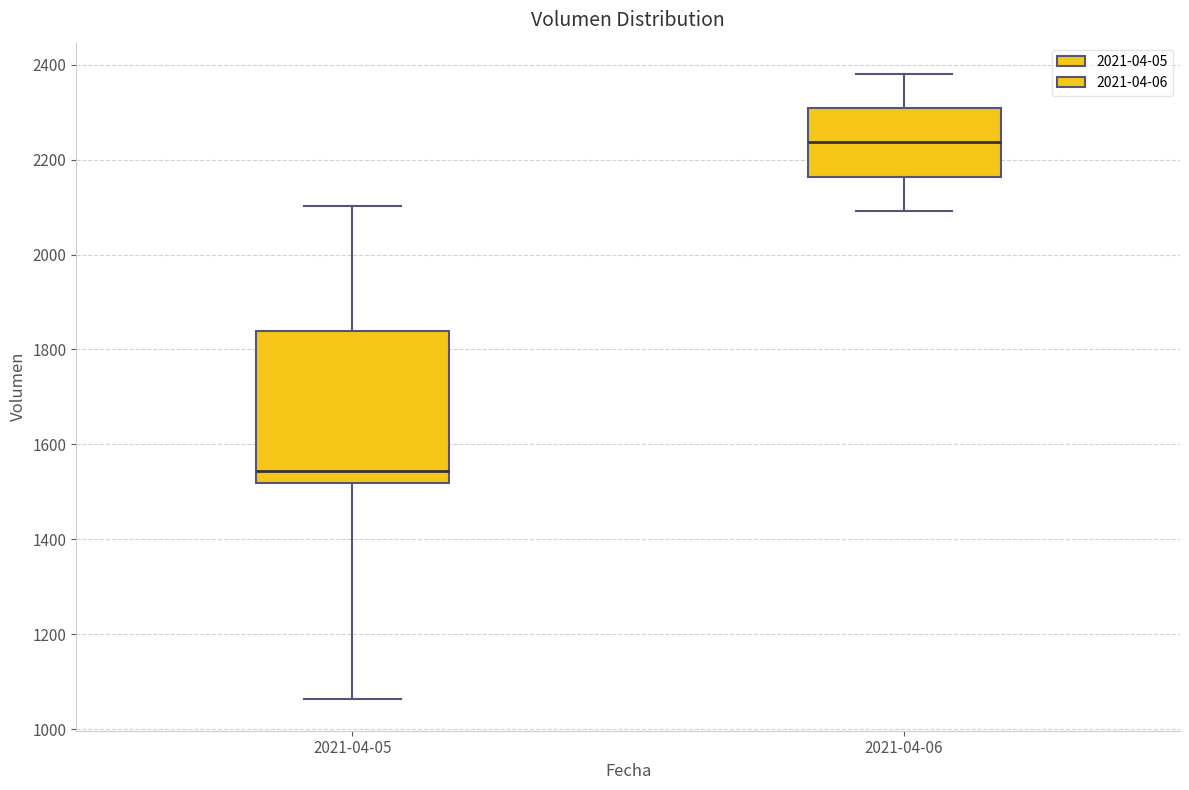

Where does the lower whisker of the box for 2021-04-06 end on the y-axis? The values are not printed on the chart, so give them approximately, as read against the axis.

2100